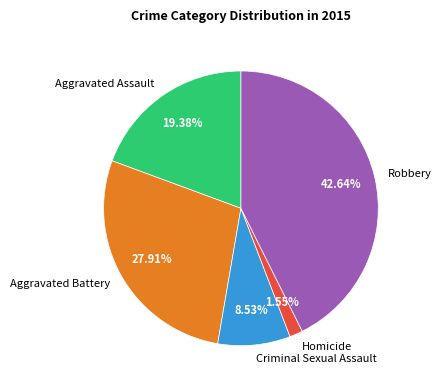

Which category has the smallest portion of the pie?

Homicide